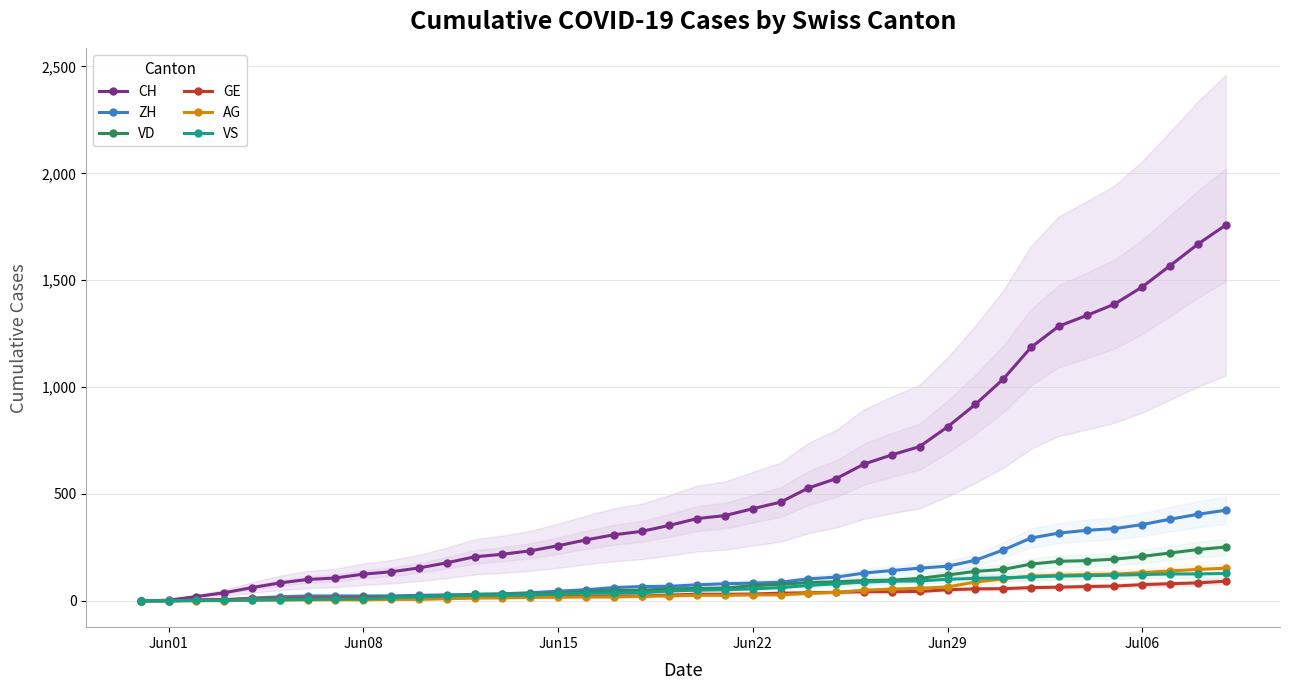

What is the highest value of the VD series?

252